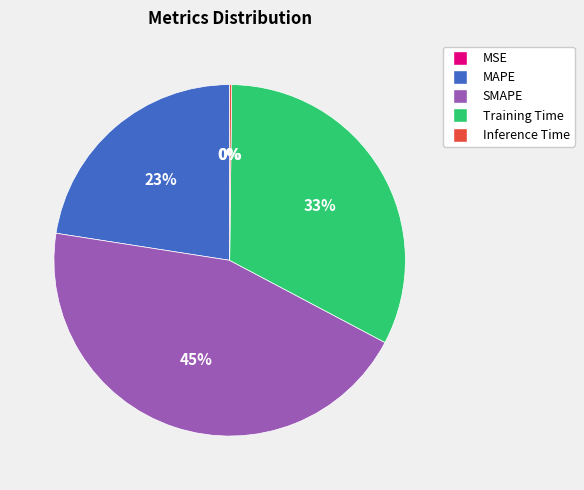

Does SMAPE represent more than half of the total?

No